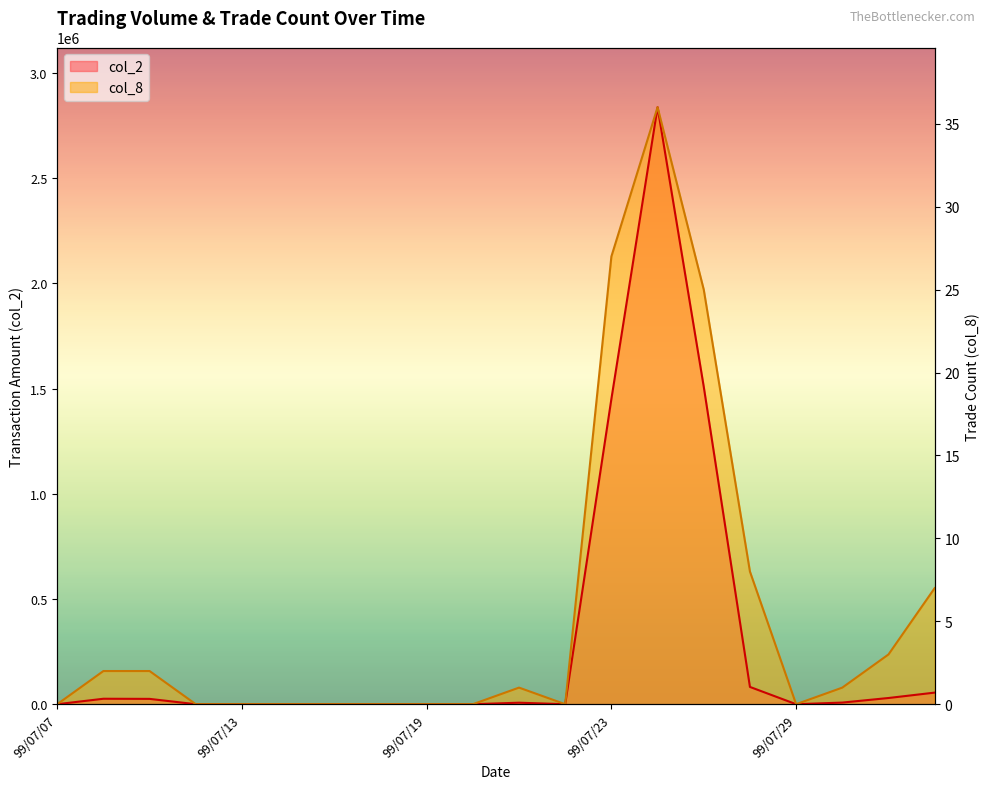

The col_2 series shows 19074.5 at 99/07/28. True or false?

False